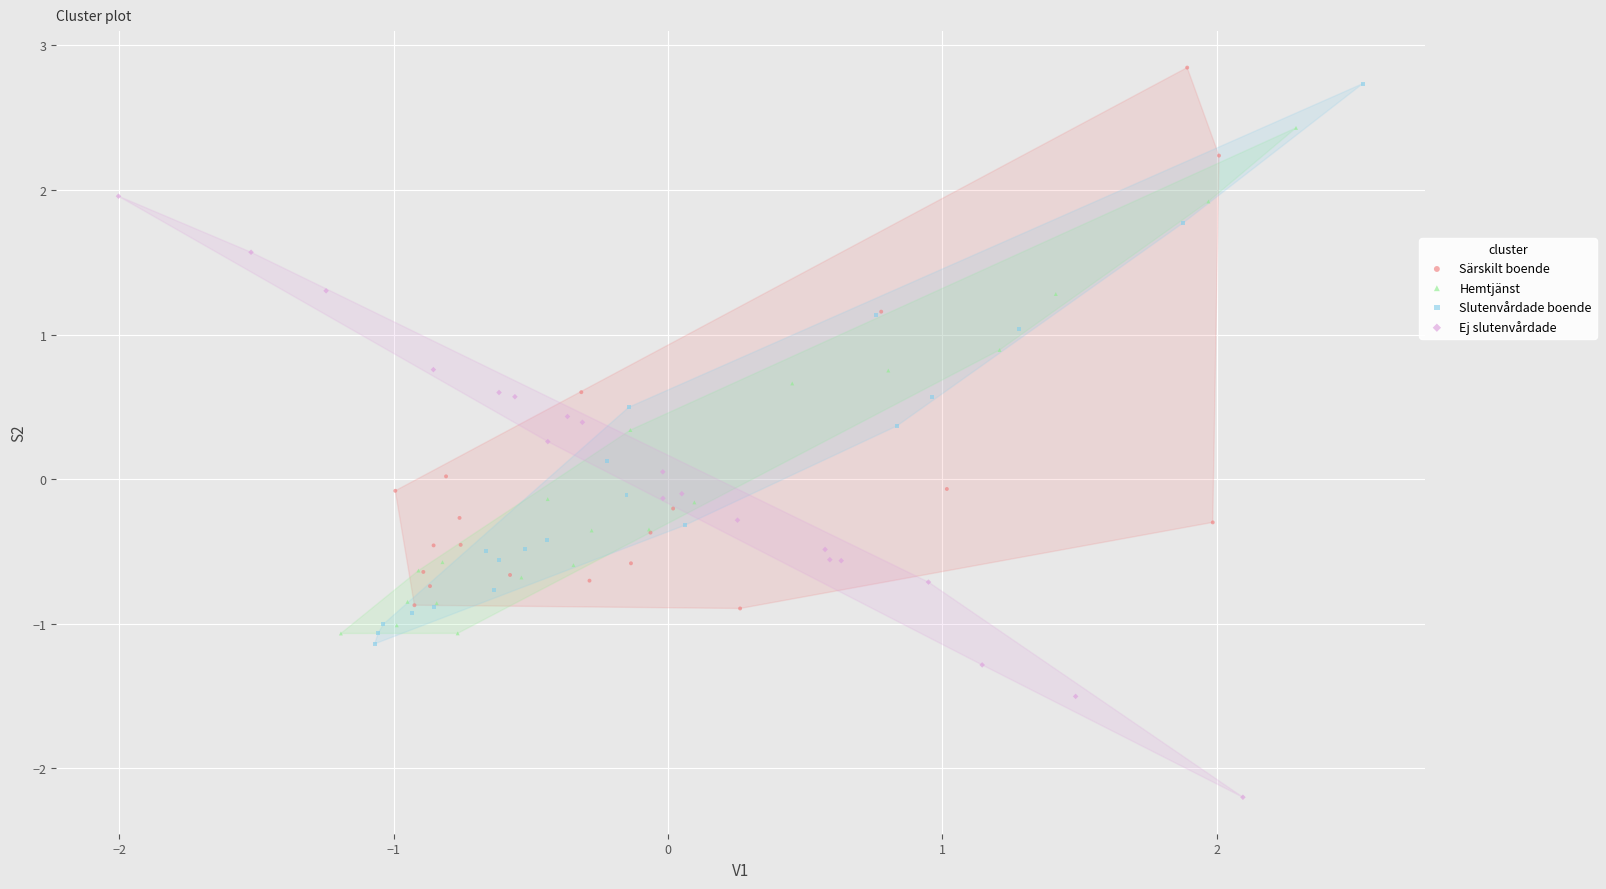

Which series contains the lowest Y value?

Ej slutenvårdade